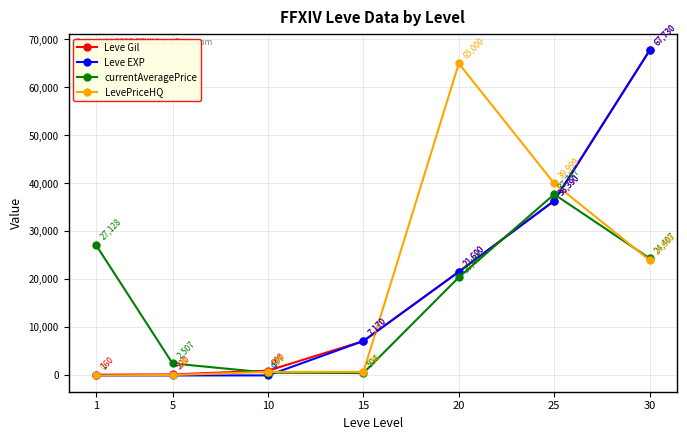

The value of Leve Gil at 20 is 12230.9. True or false?

False